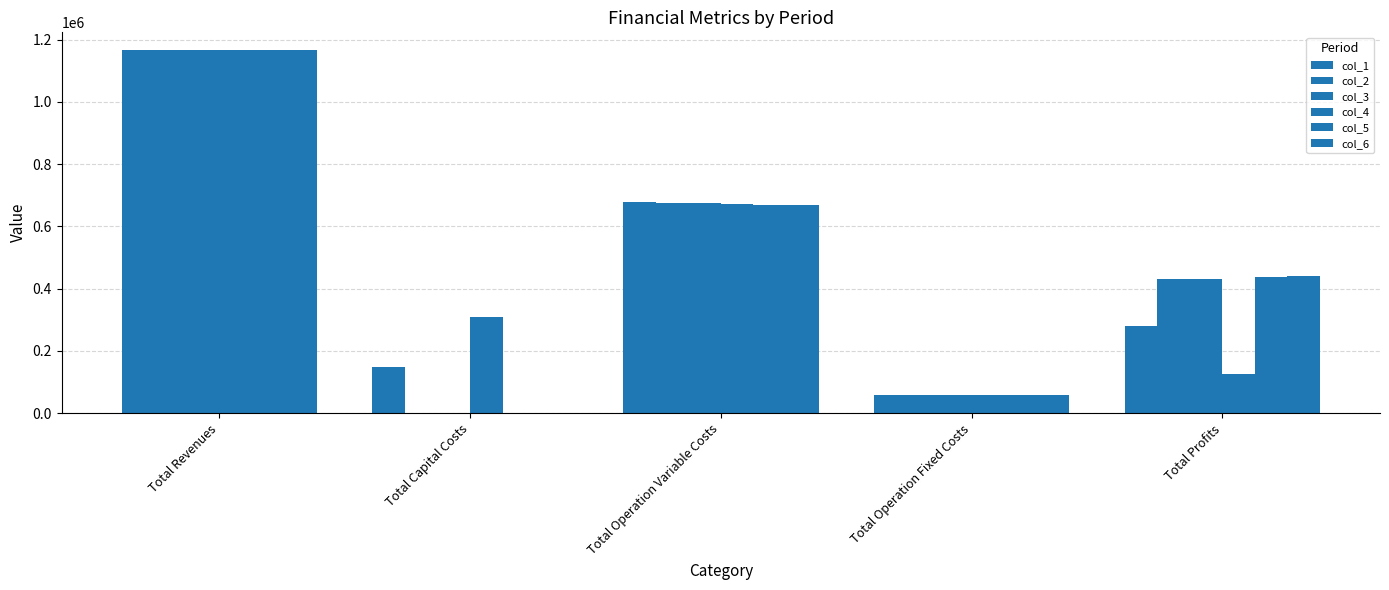

The value of col_4 at Total Operation Variable Costs is 233676.6. True or false?

False